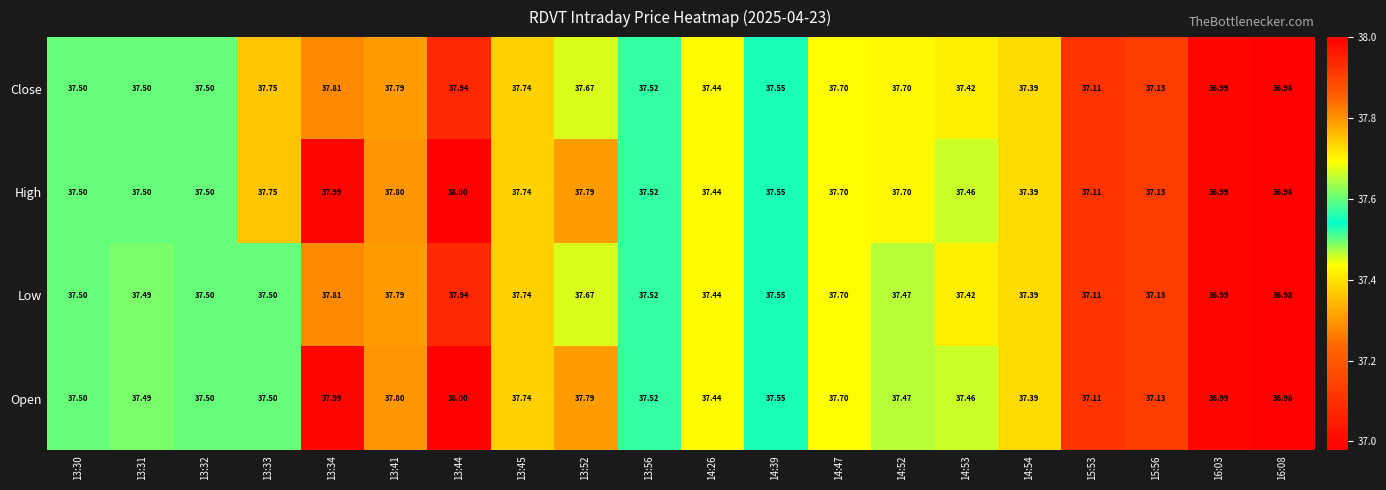

Is the value of Close at 13:45 greater than the value of Open at 14:52?

Yes